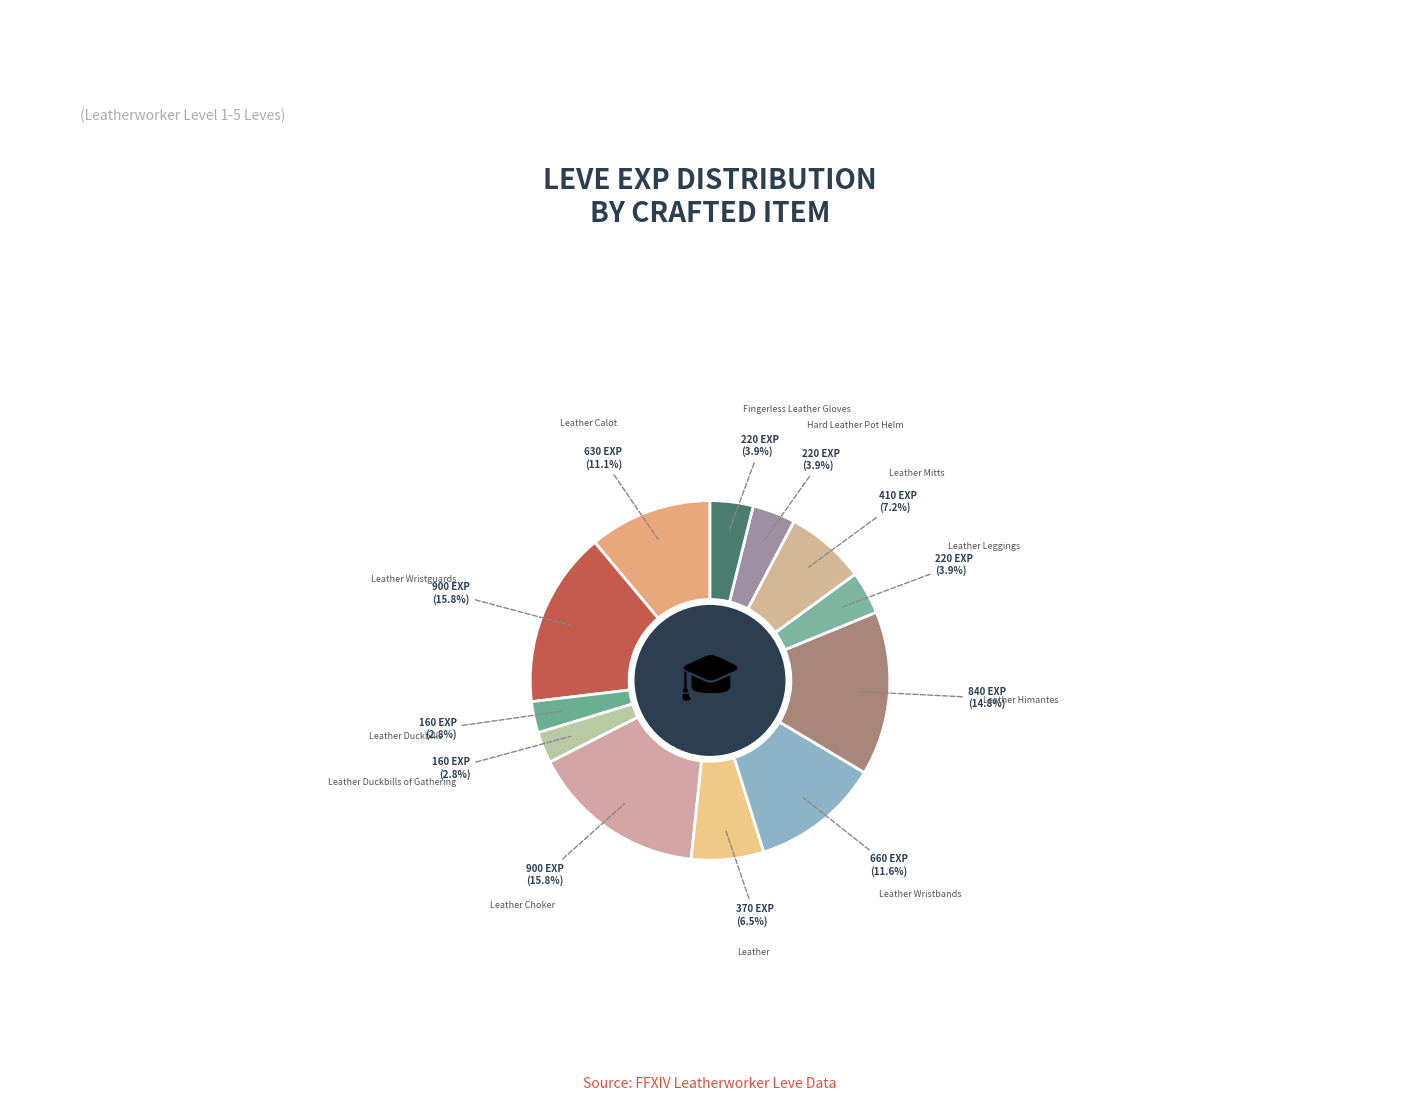

What percentage do Leather Duckbills of Gathering and Leather Leggings together represent?

6.7%